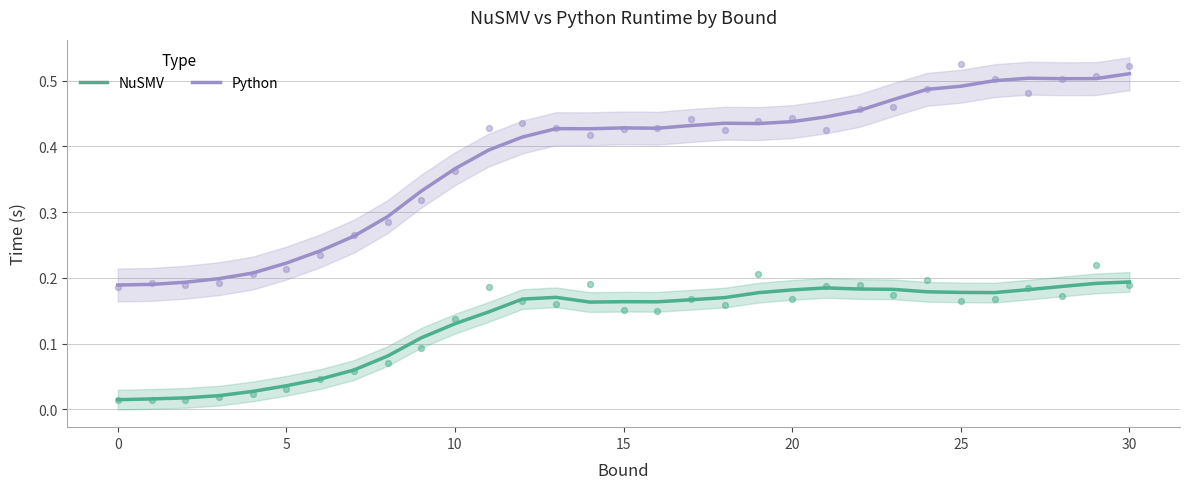

What is the total value across all series at 21?

0.6